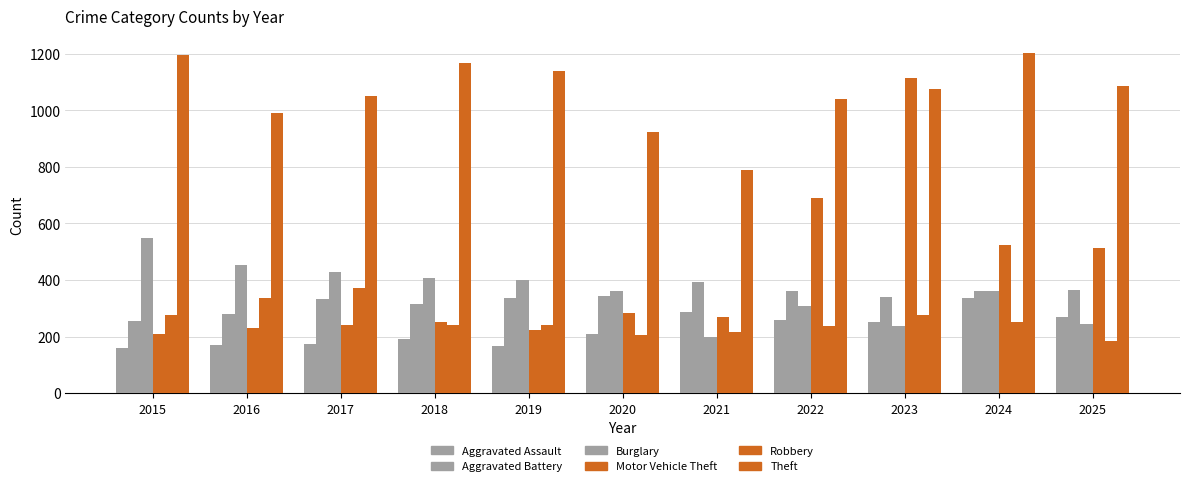

How many bars are there in each group?

6